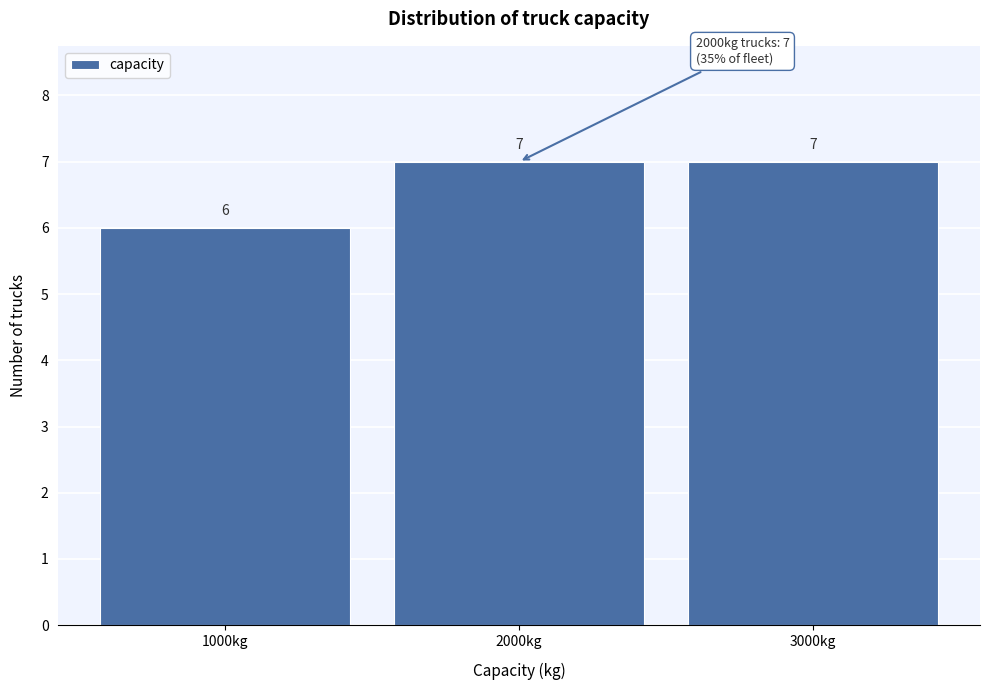

How tall is the bar that spans 1500 to 2500 on the x-axis?

7